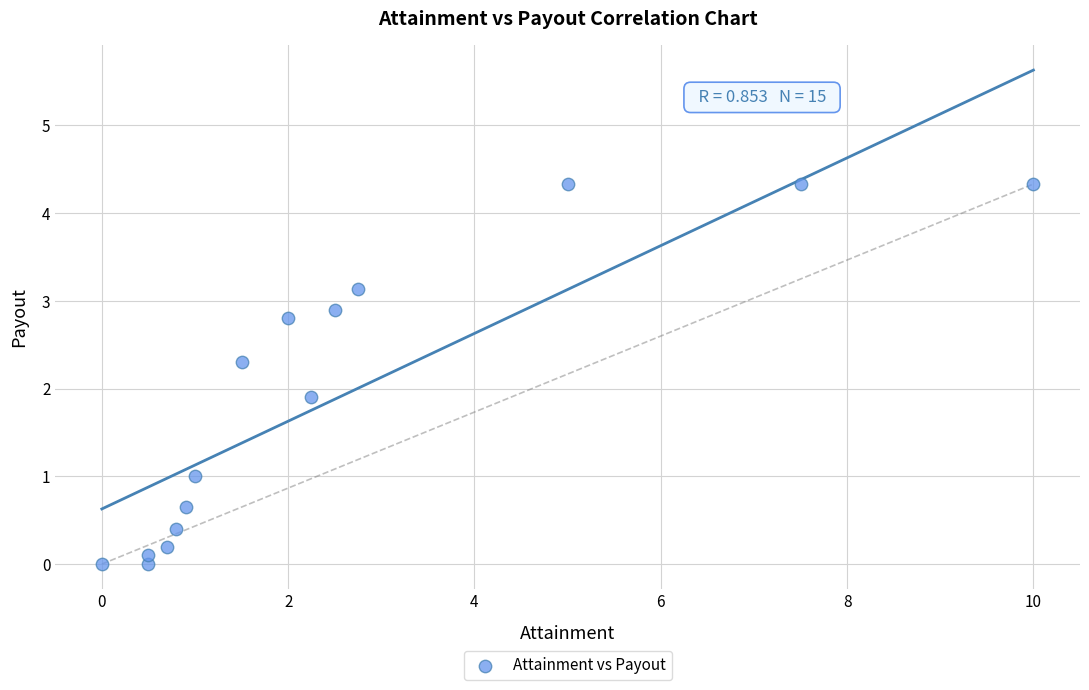

What Y value in the scatter plot is closest to 2?

1.9